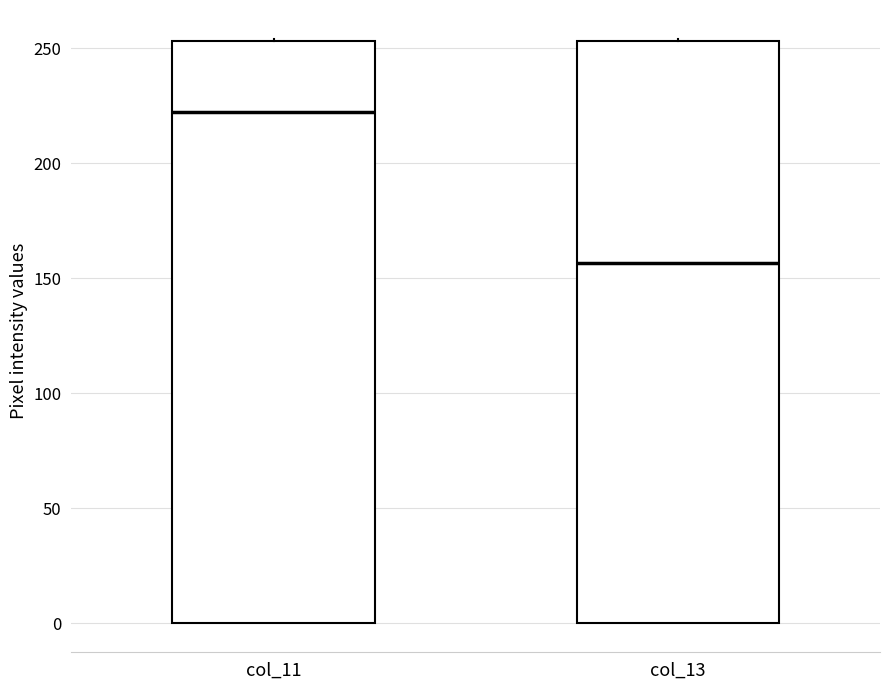

Reading left to right, transcribe this box plot: for each box, give where its median line is, the range the box spans, and where its two whiskers end, as read against the y-axis. The values are not printed on the chart, so give them approximately, as read against the axis.

col_11: median 225, box 0 to 255, whiskers 0 to 255
col_13: median 155, box 0 to 255, whiskers 0 to 255